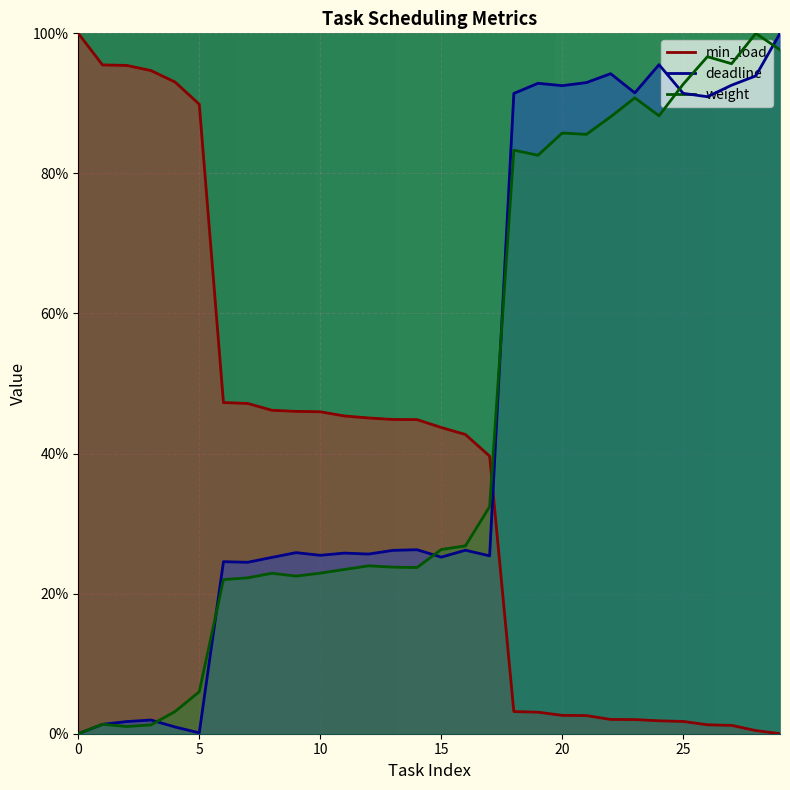

How many values in the deadline series exceed 0?

29